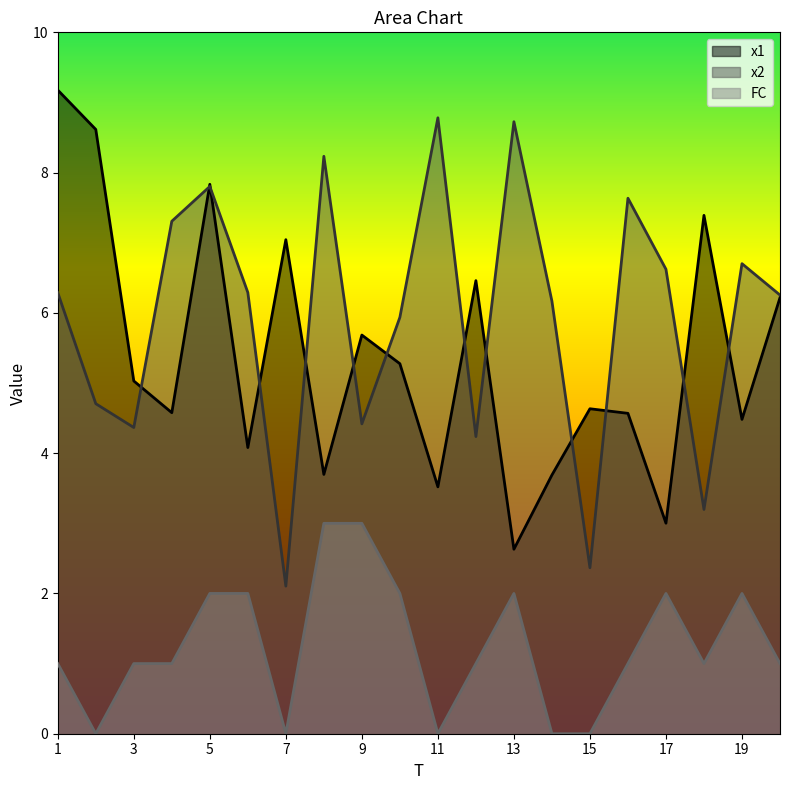

True or false: x1 has more than 2 points higher than both neighbors.

True